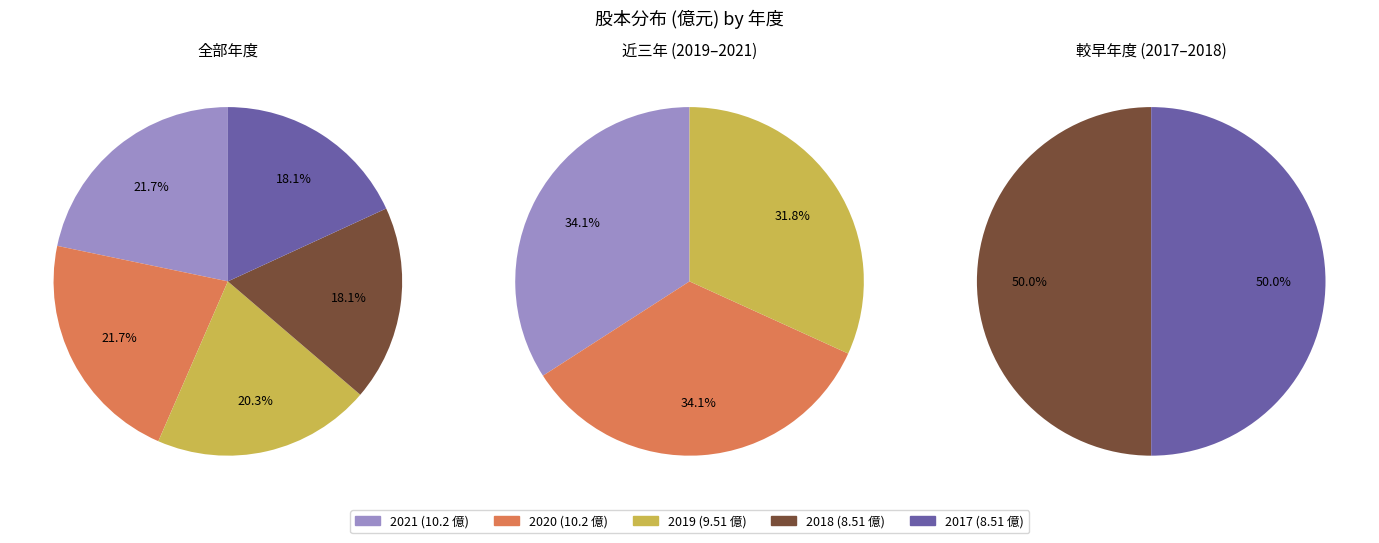

Rank the categories by value from lowest to highest.

2018, 2017, 2019, 2021, 2020